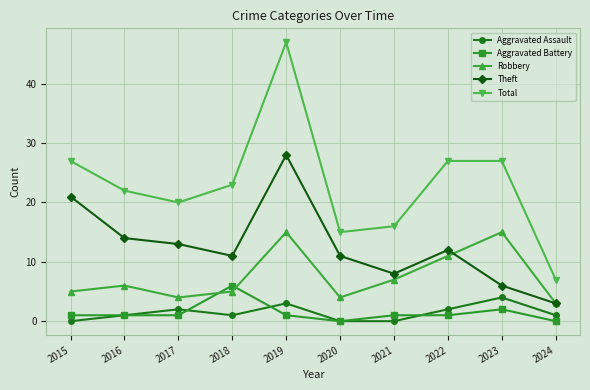

Does the chart display data point markers on the line(s)?

Yes